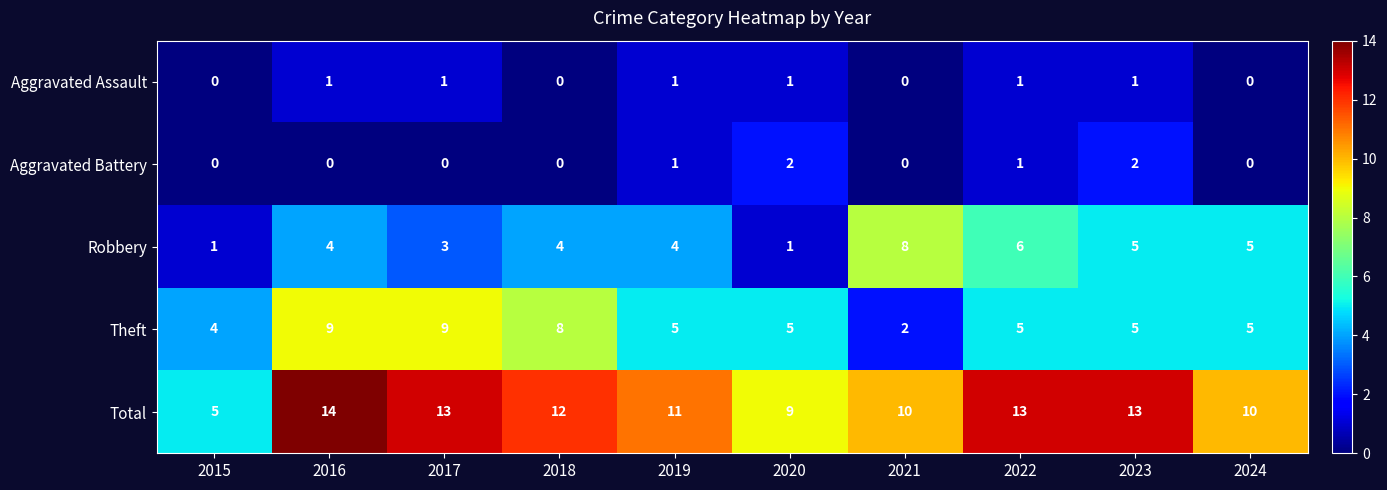

Where does the Theft series first go above 5?

2016